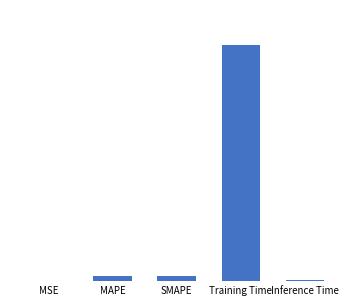

What position from the right is Inference Time?

1